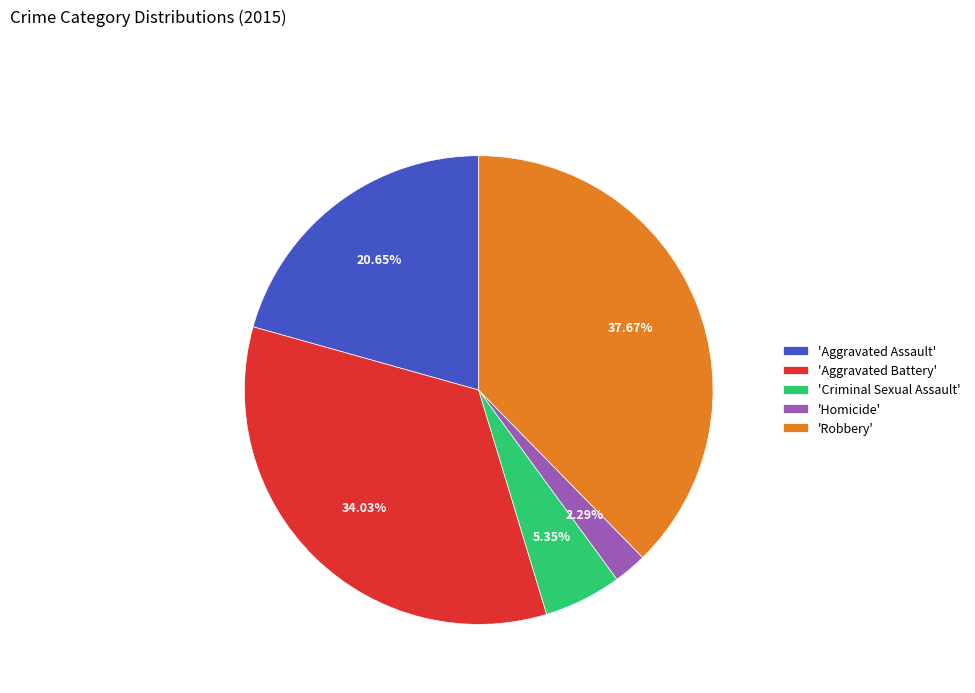

Which has a higher value, 'Robbery' or 'Aggravated Assault'?

'Robbery'